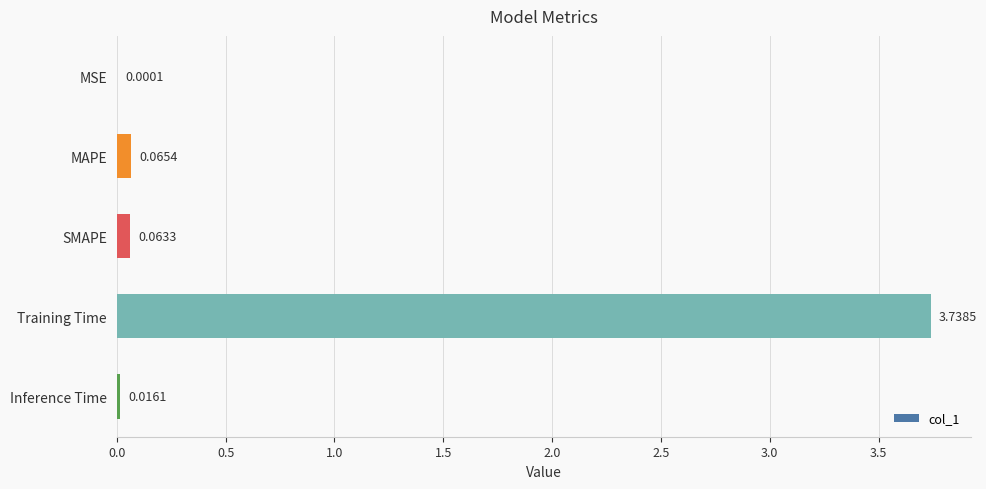

Are the bars grouped side by side (vs. stacked)?

No